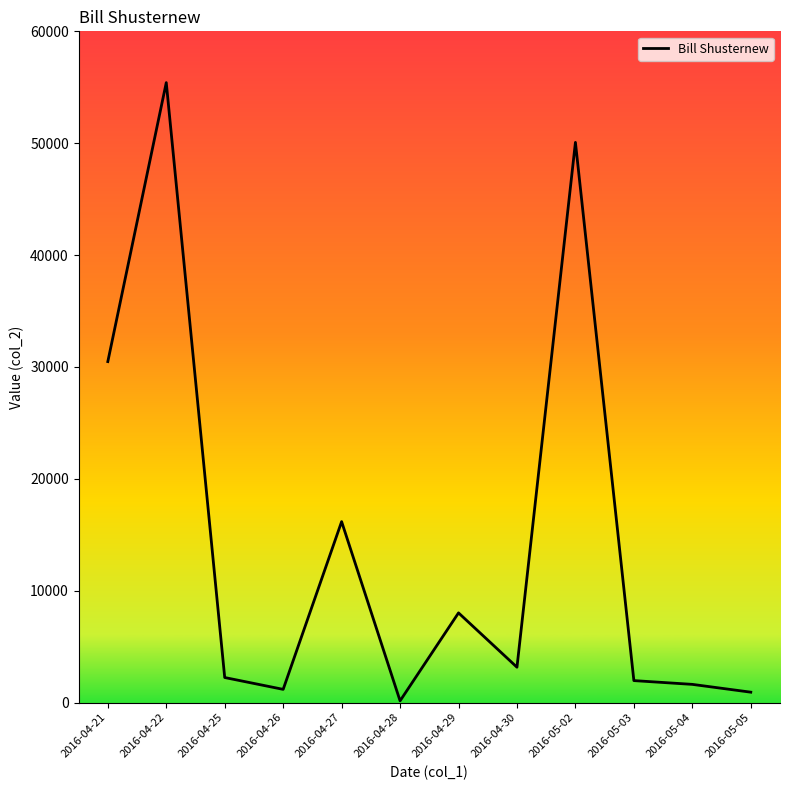

At which label is the value closest to 27782?

2016-04-21